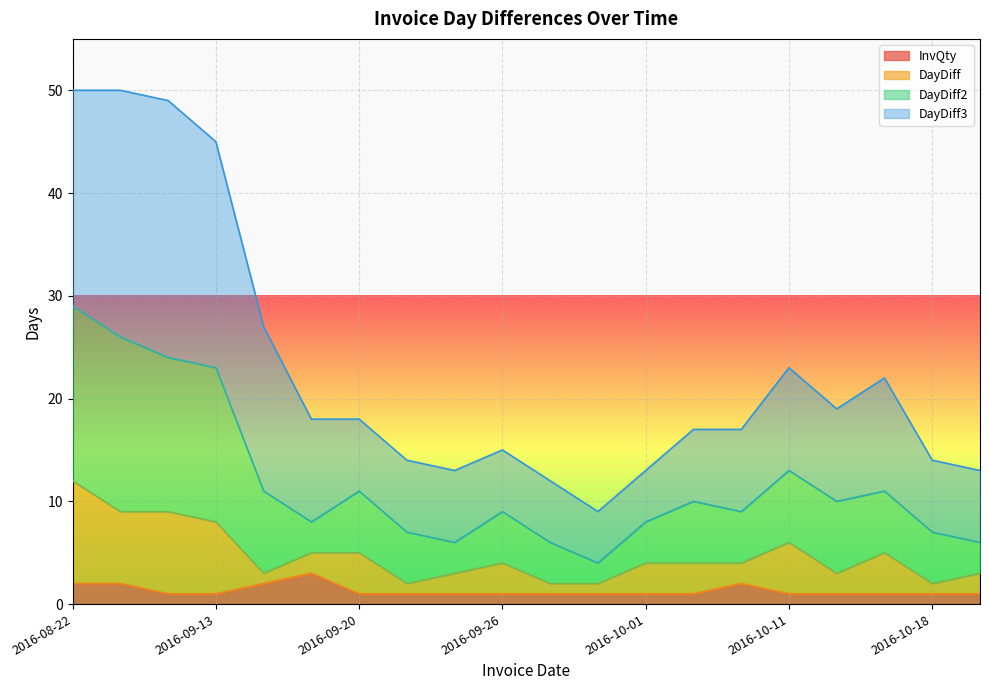

What is the value of the DayDiff3 point at the 1st from the left?

50